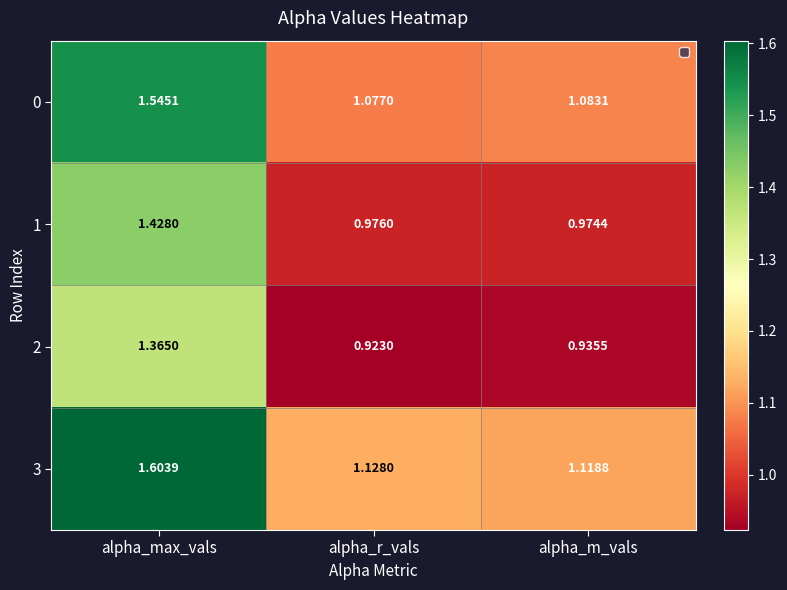

Which label corresponds to the smallest value in the chart?

alpha_r_vals